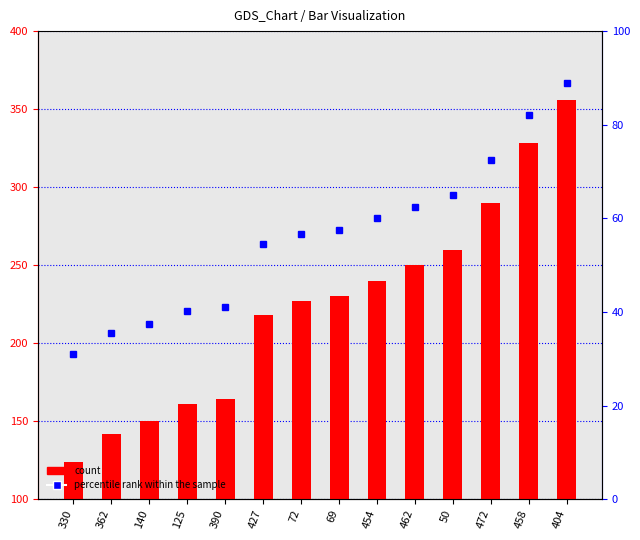

Rank the categories by percentile rank within the sample value from highest to lowest.

404, 458, 472, 50, 462, 454, 69, 72, 427, 390, 125, 140, 362, 330